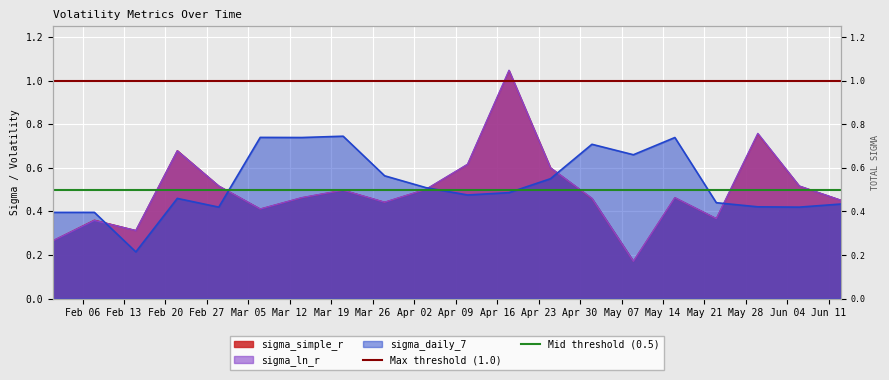

What is the sum of all Mid threshold (0.5) values?

1.0